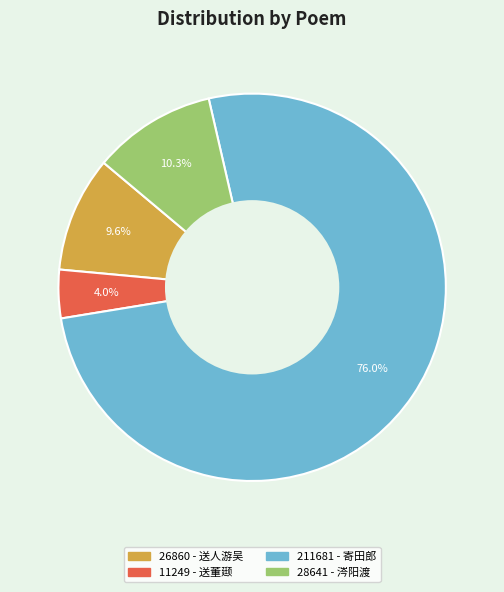

Does any single category account for the majority?

Yes